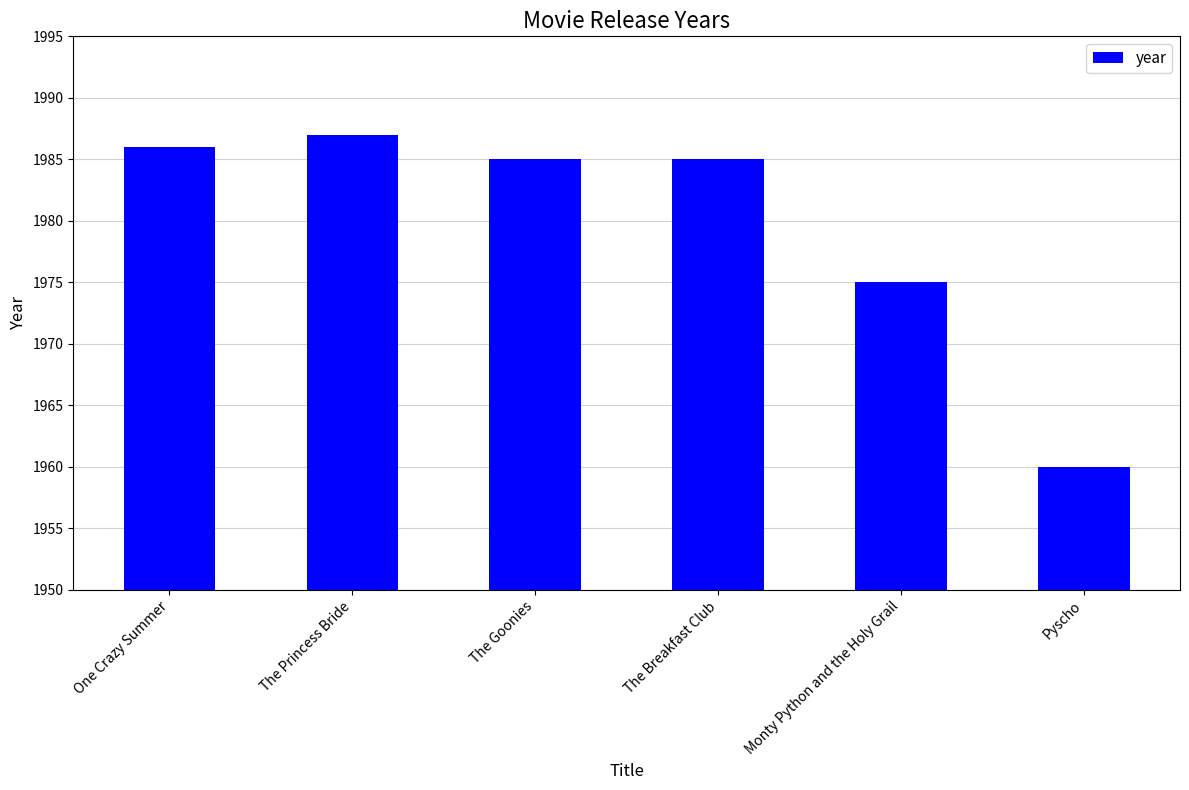

Approximately how many times larger is the value at One Crazy Summer compared to The Princess Bride?

1.0